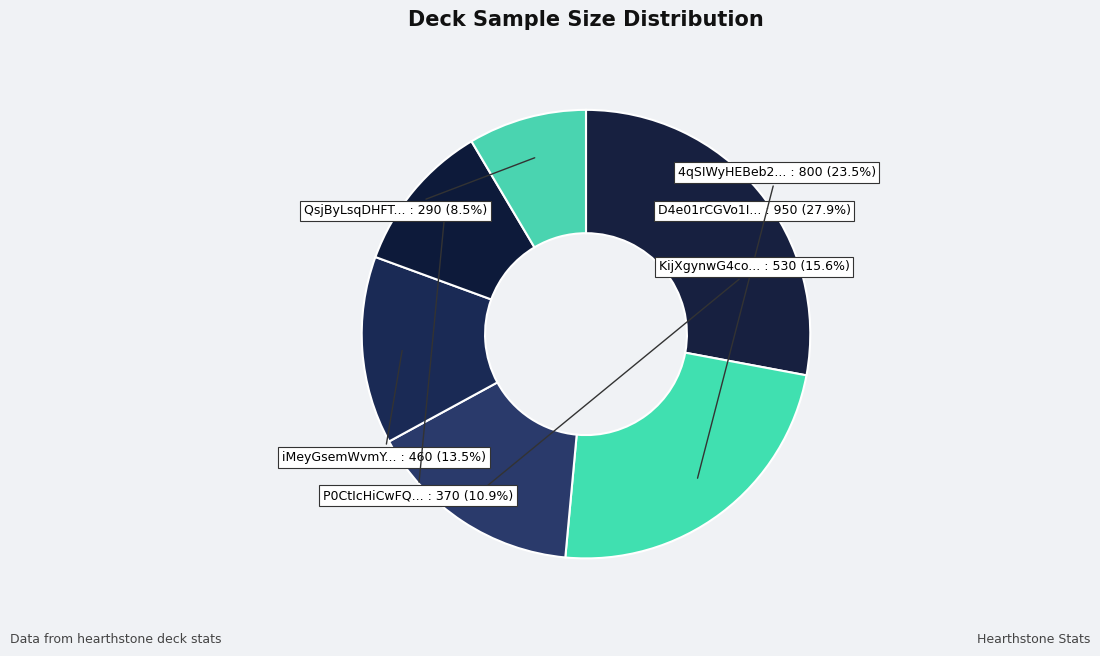

How many slices are in this pie chart?

6